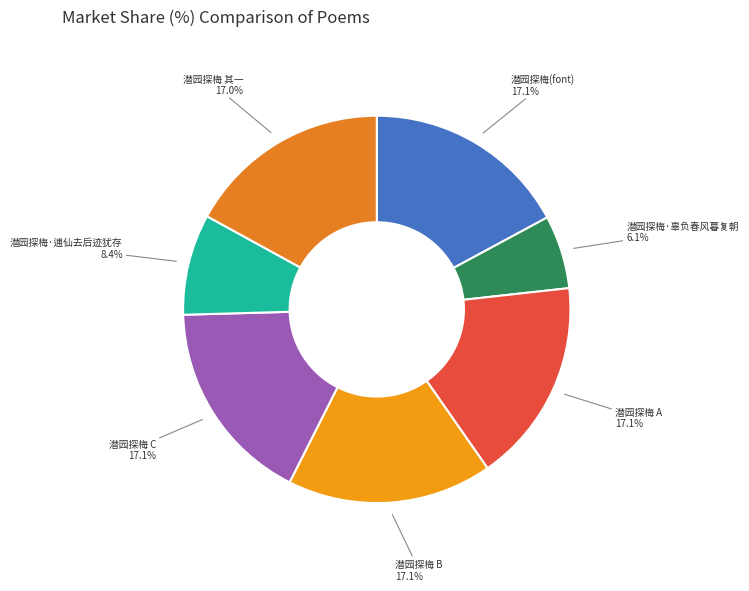

Which category has the smallest portion of the pie?

潜园探梅·辜负春风暮复朝